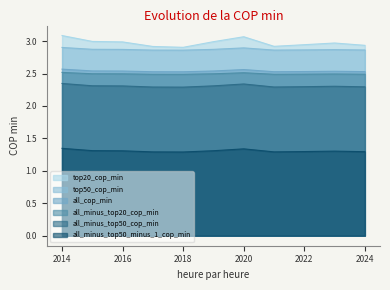

The top50_cop_min series shows 2.9 at 2014. True or false?

True